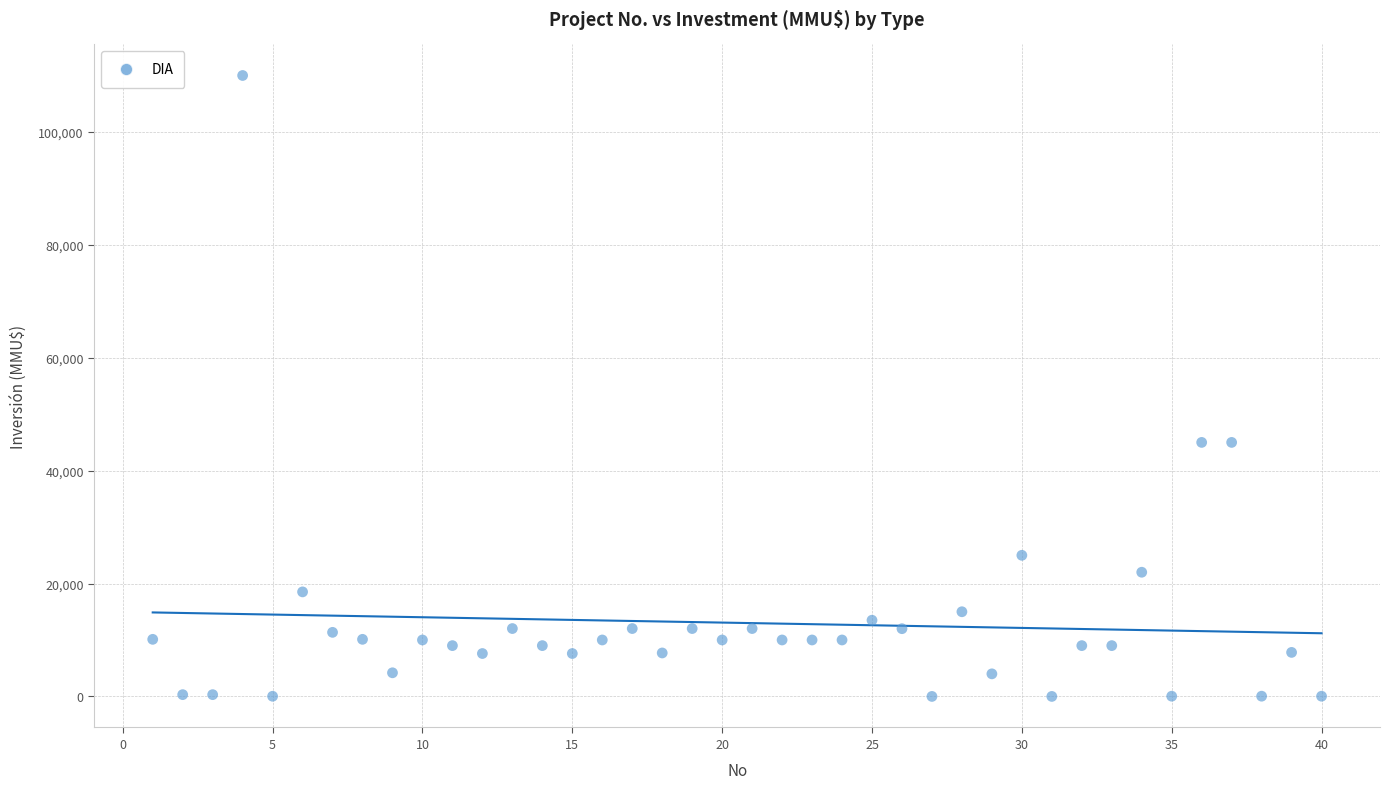

What is the range of Y values (max minus min)?

110000